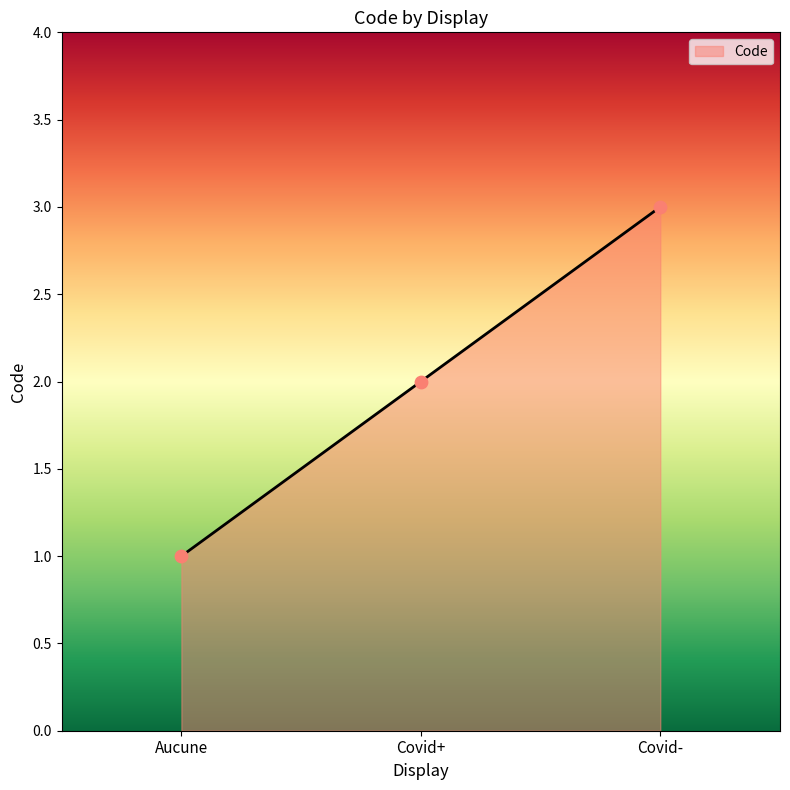

Approximately how many times larger is the value at Covid+ compared to Aucune?

2.0